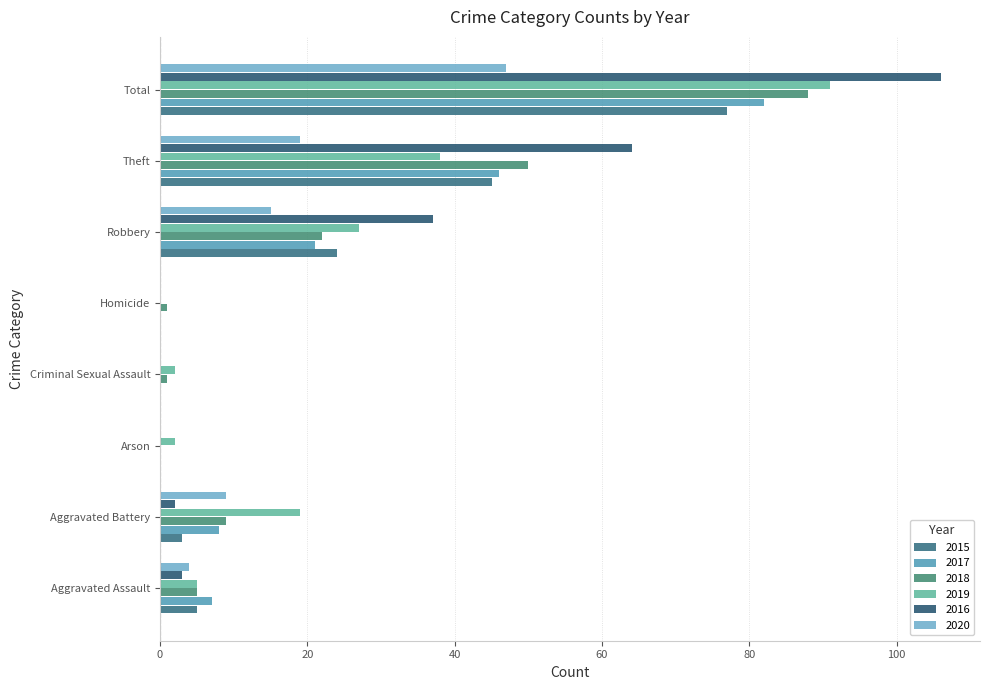

How many series are shown in this chart?

6